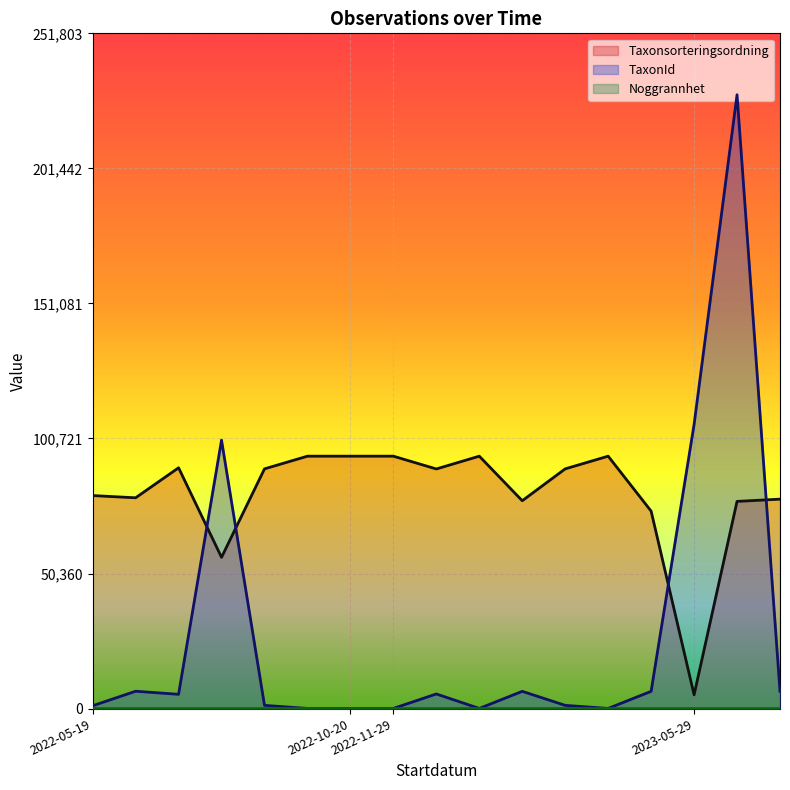

Is it true that TaxonId equals 83 at 2022-11-29?

False